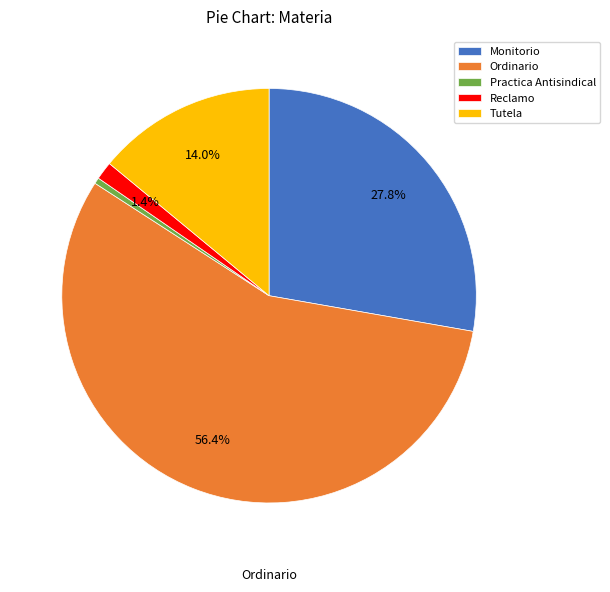

What is the smallest slice in the pie chart?

Practica Antisindical